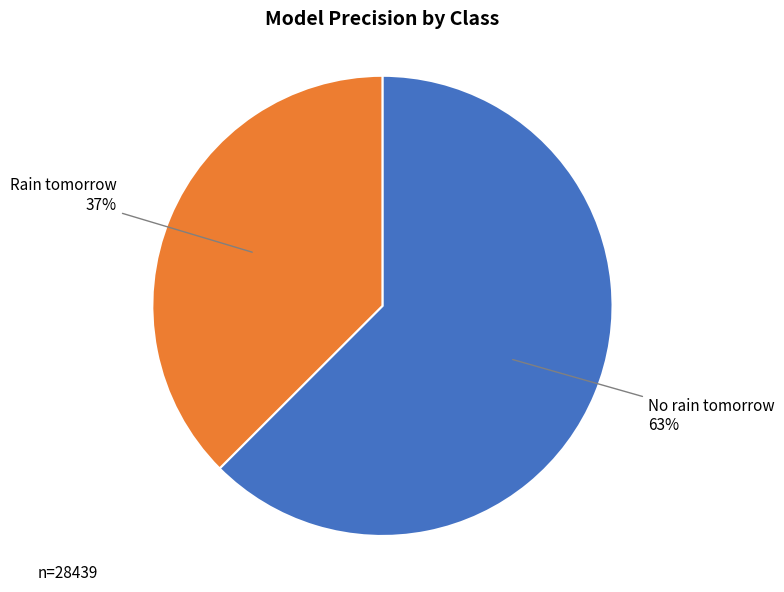

Do No rain tomorrow and Rain tomorrow together represent more than half of the pie?

Yes